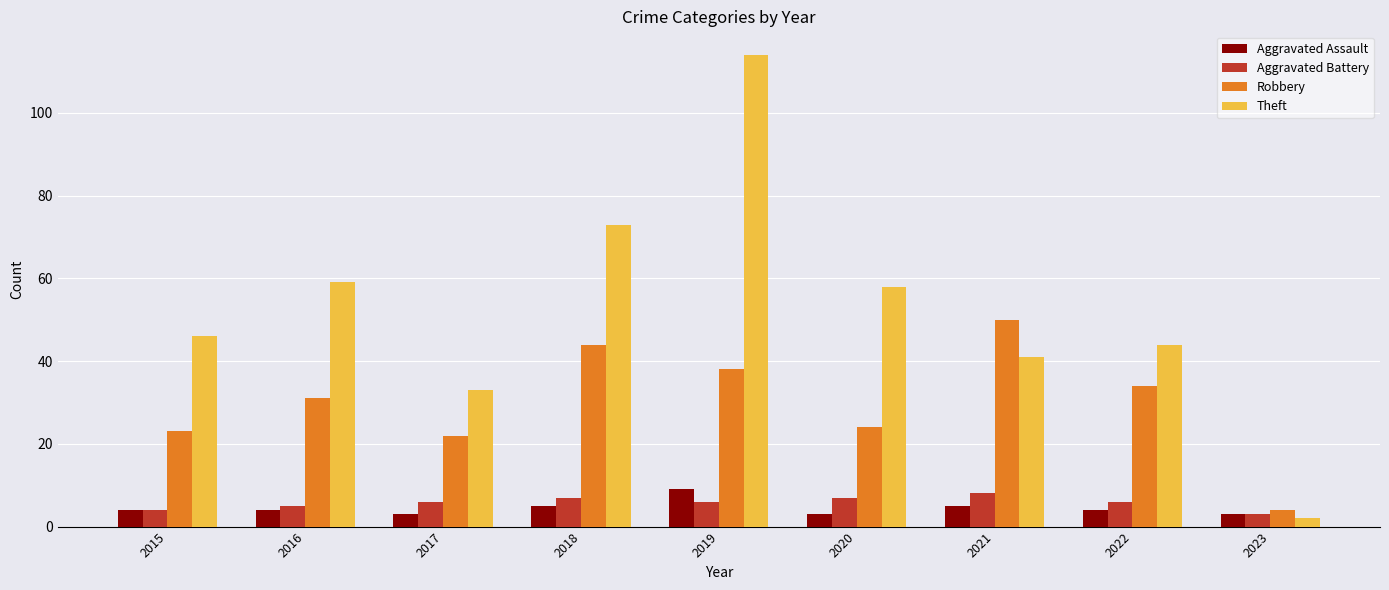

At which label does Aggravated Assault reach its peak?

2019